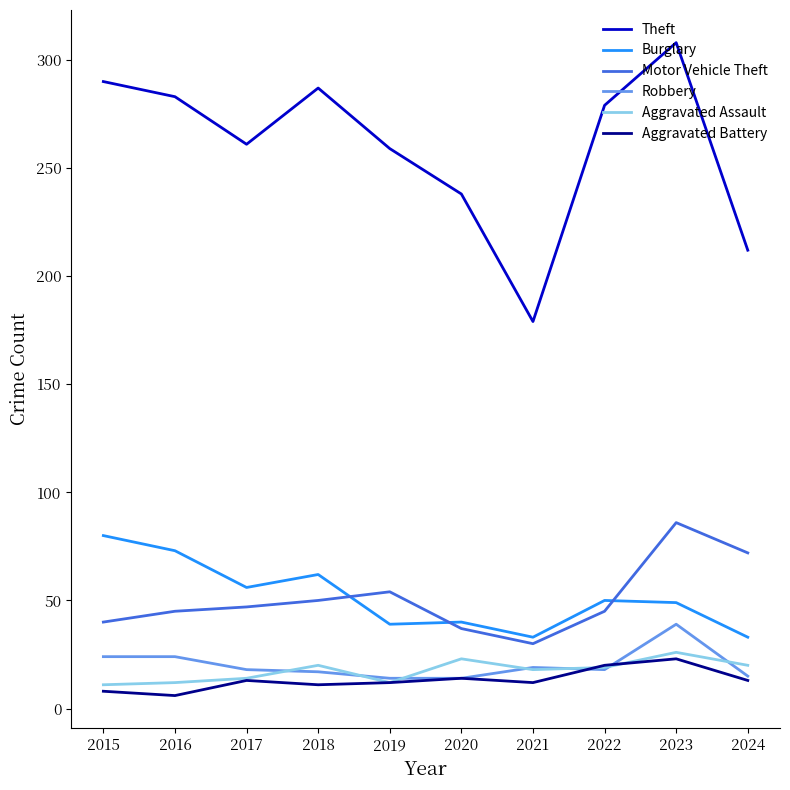

At how many categories does at least one series exceed 74?

10